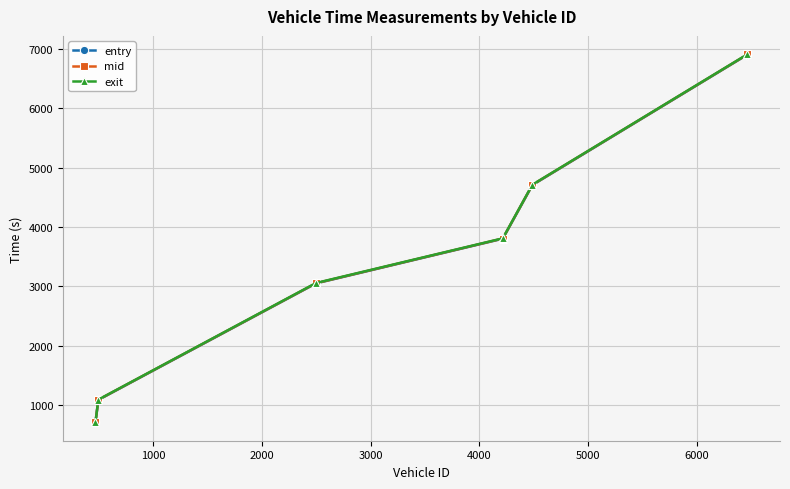

True or false: entry has more than 2 points higher than both neighbors.

False